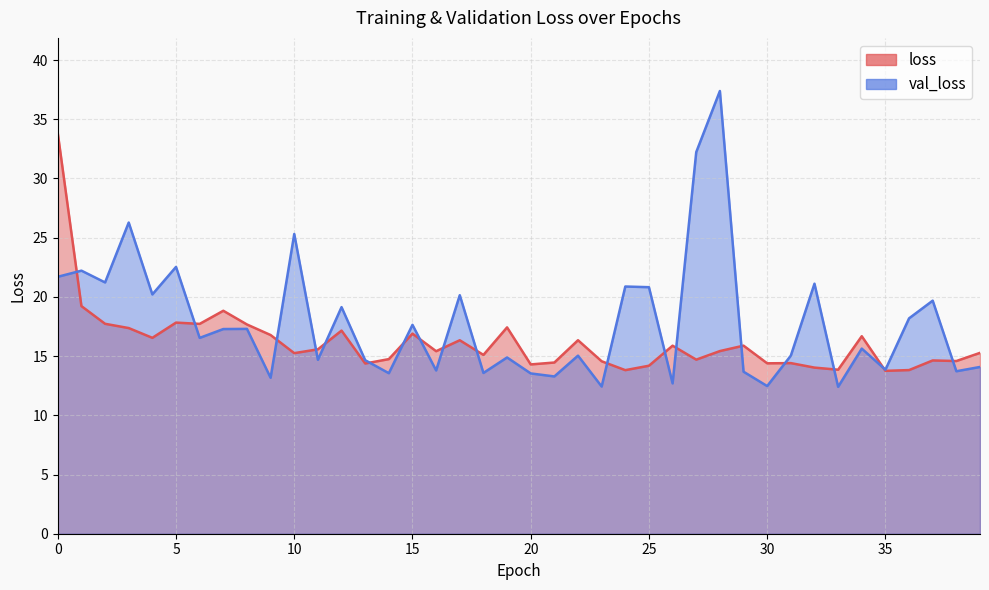

How many lines are shown in the chart?

2